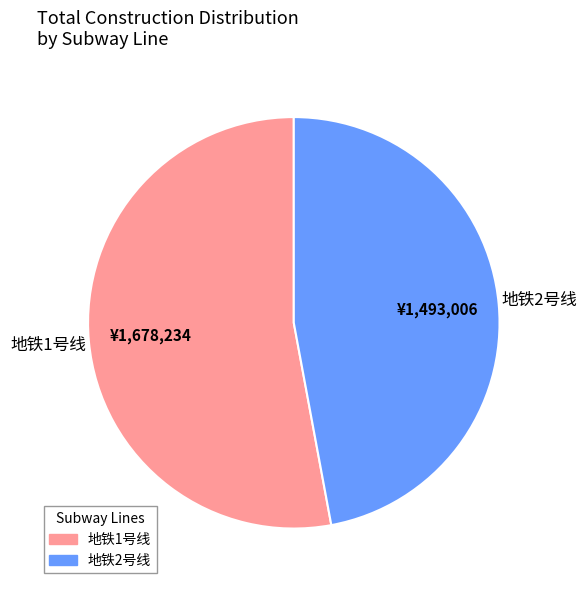

How many slices are in this pie chart?

2